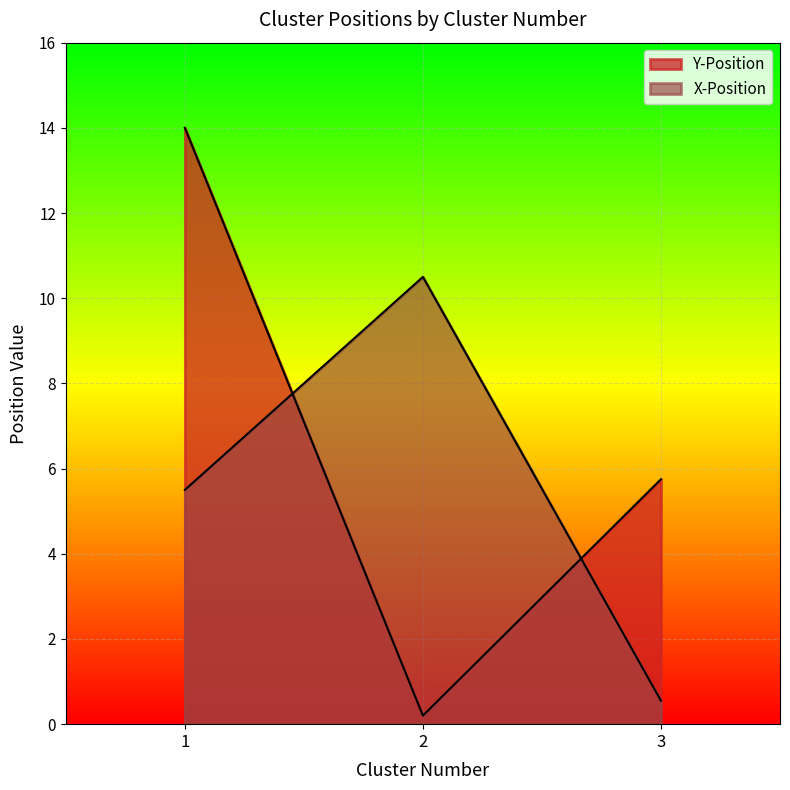

Where is X-Position nearest to the value 5?

1